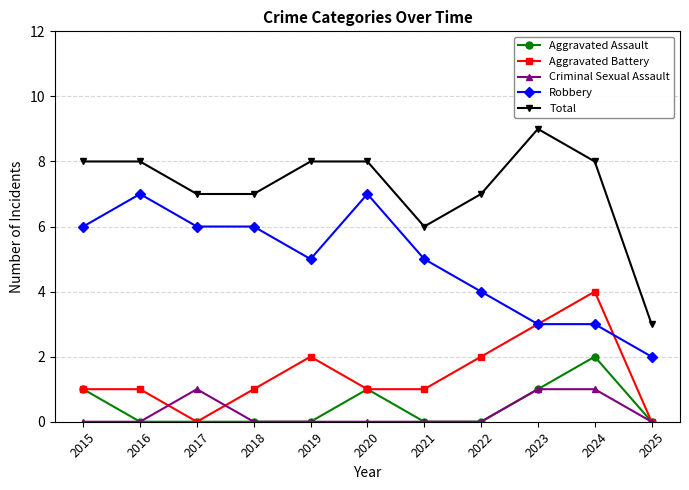

Which series changed the most between 2015 and 2020?

Robbery